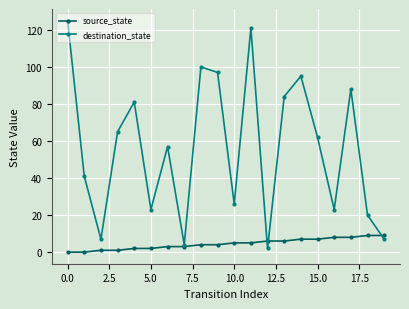

What is the value of the destination_state point at the 2nd from the left?

41